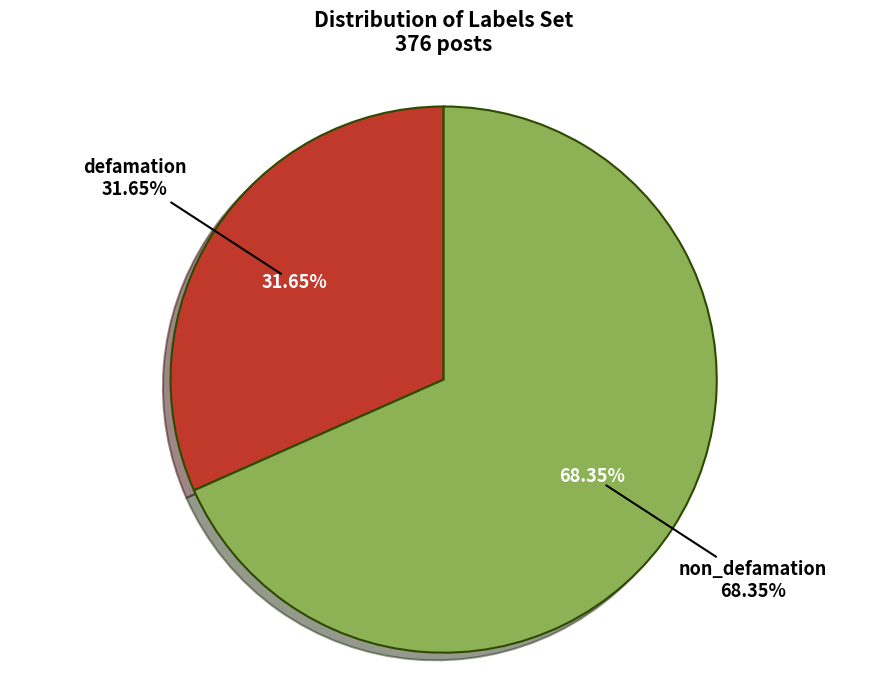

Rank the categories by value from highest to lowest.

non_defamation, defamation